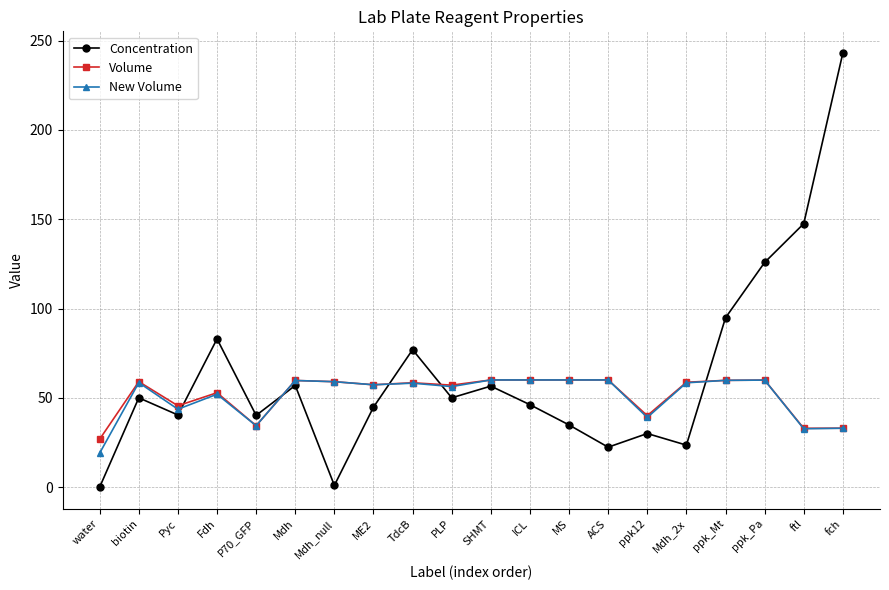

Which series has the largest total across all categories?

Concentration